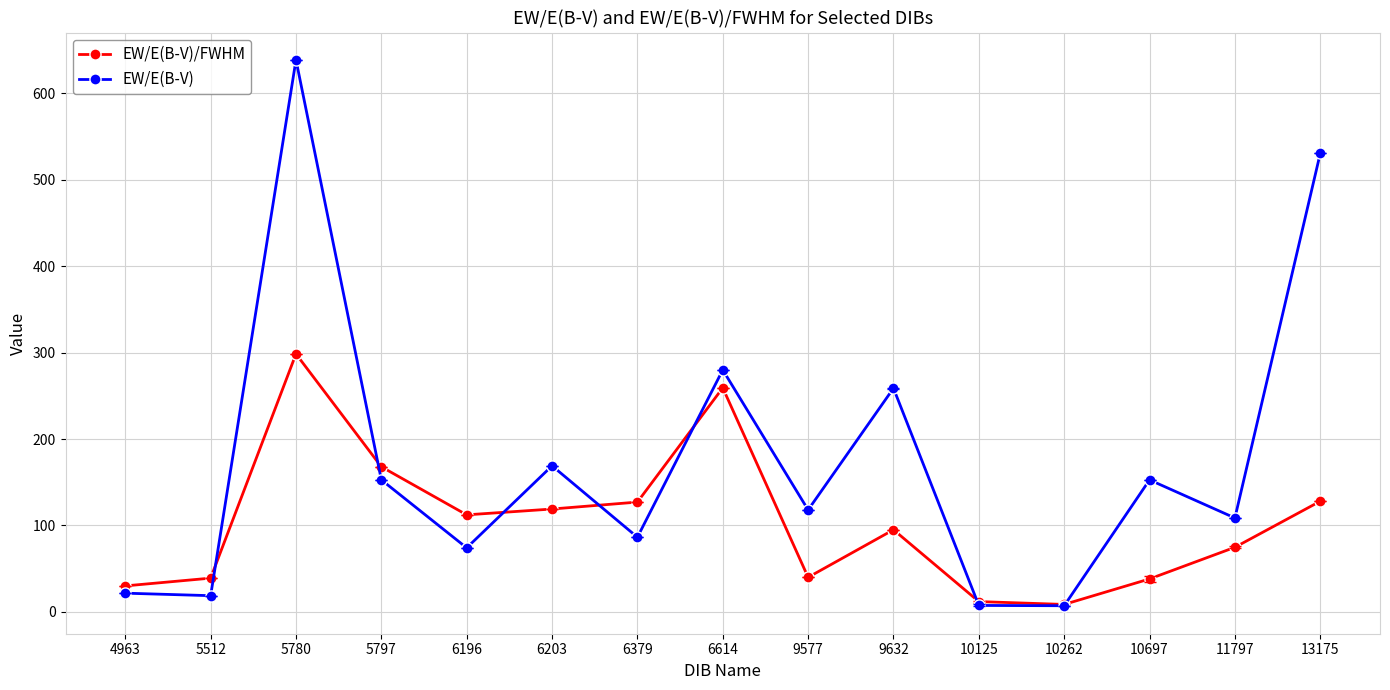

How many data points does each series have?

15